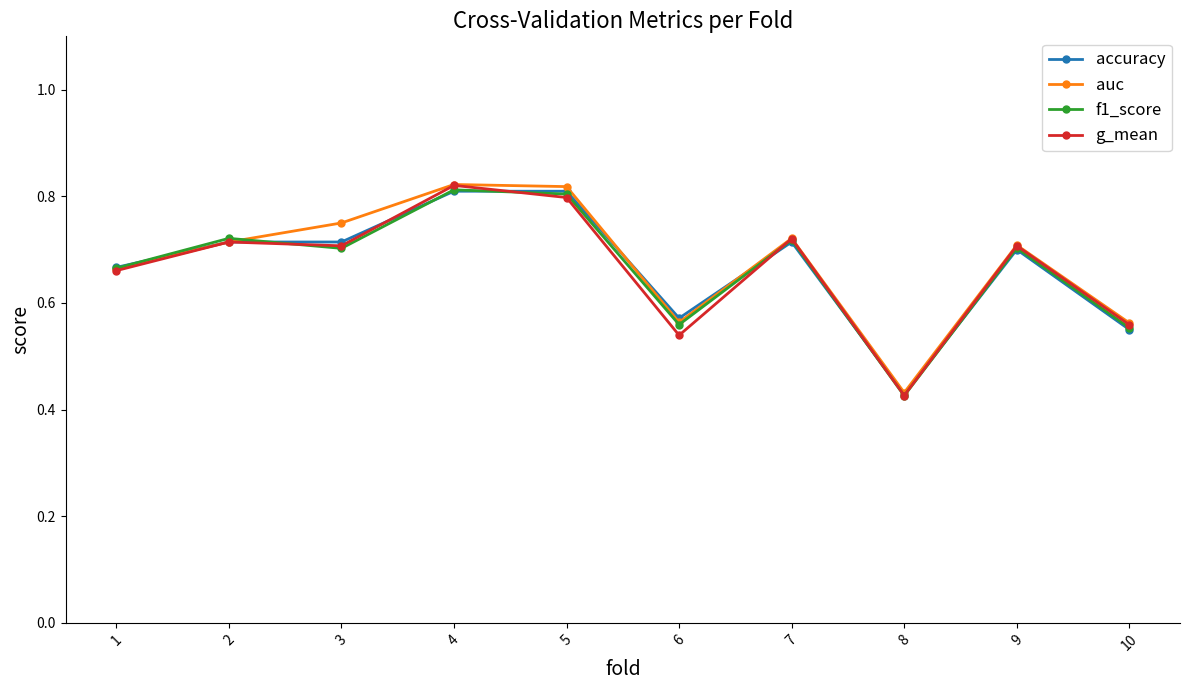

What is the total value across all series at 2?

2.9